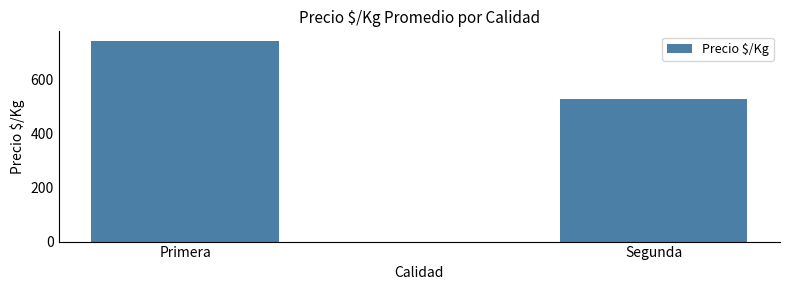

How many data points are less than 739?

1